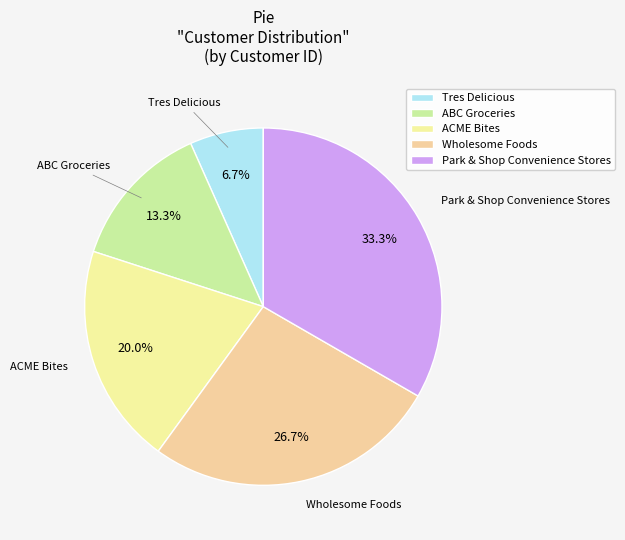

Does Park & Shop Convenience Stores account for over 50% of the chart?

No